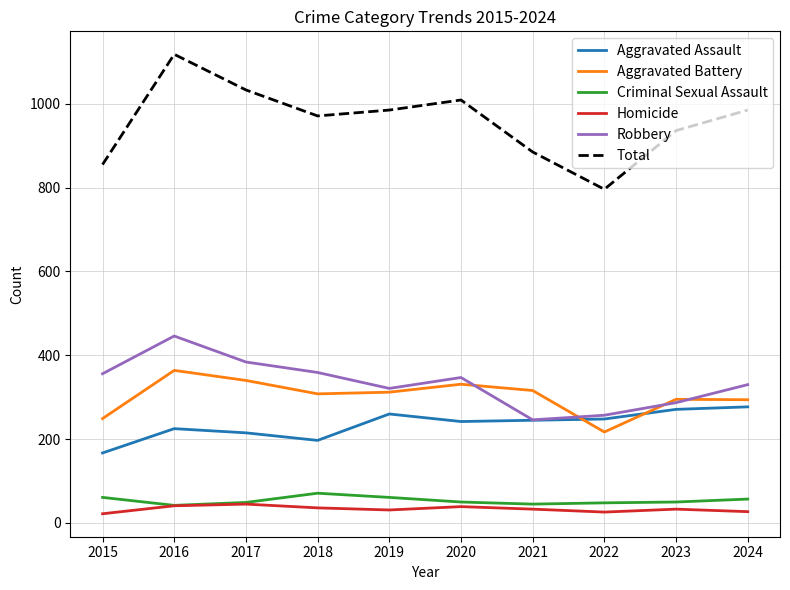

What is the difference between the maximum and minimum values in the Total series?

322